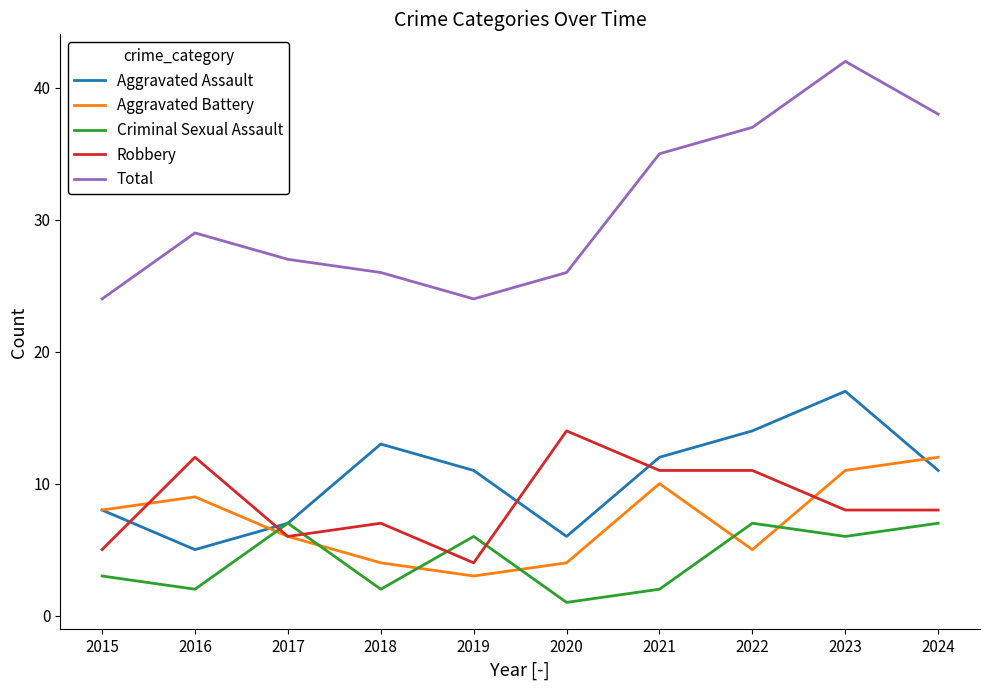

Which series has the largest total across all categories?

Total